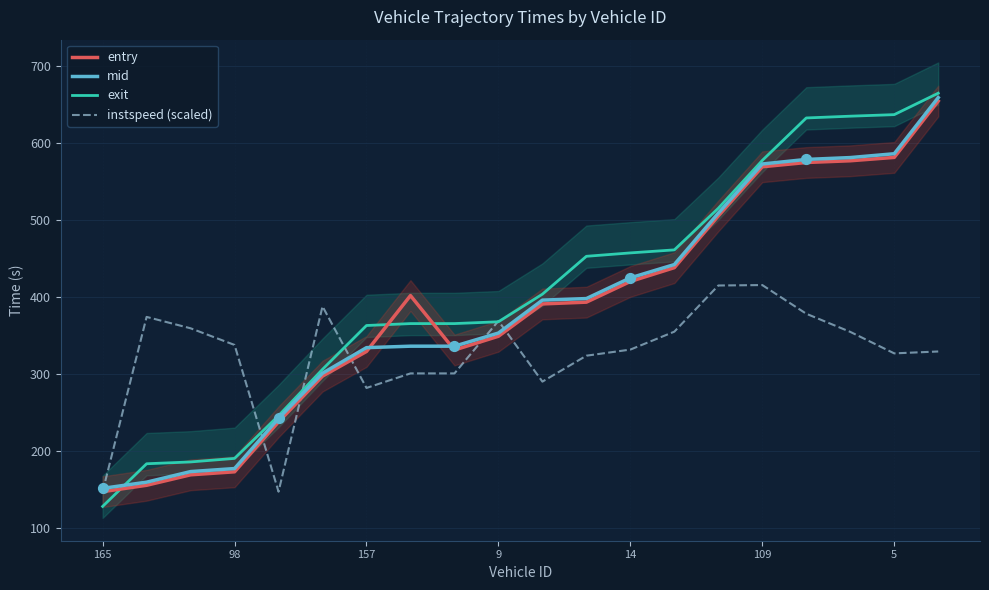

Which series has the largest total across all categories?

exit